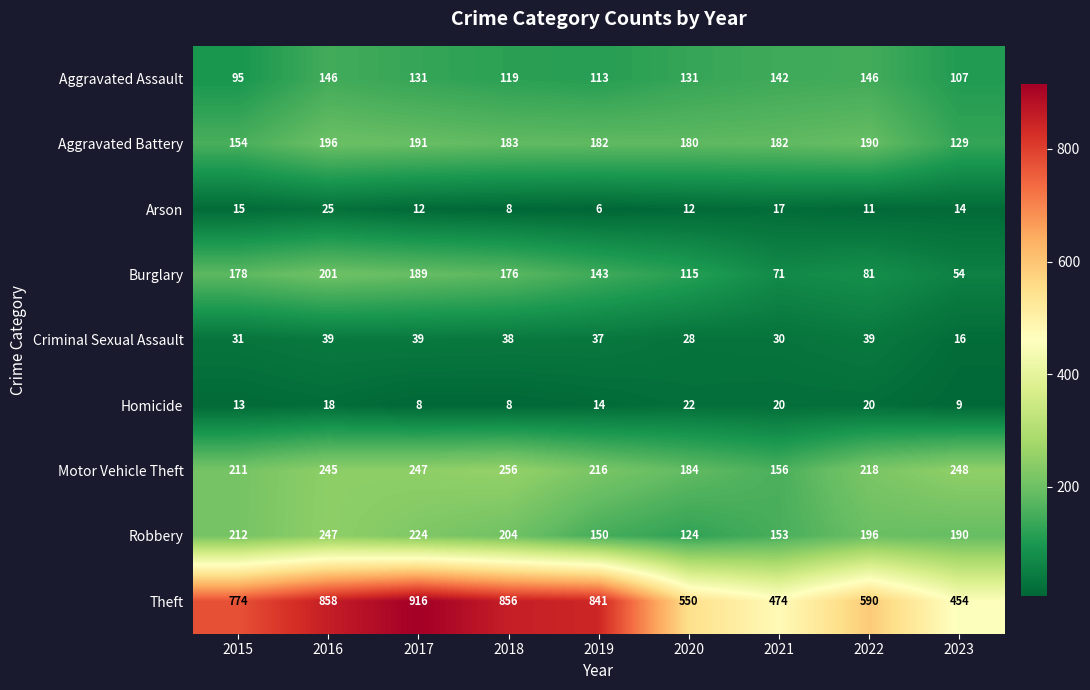

Between 2018 and 2019, which series saw the biggest shift?

Robbery